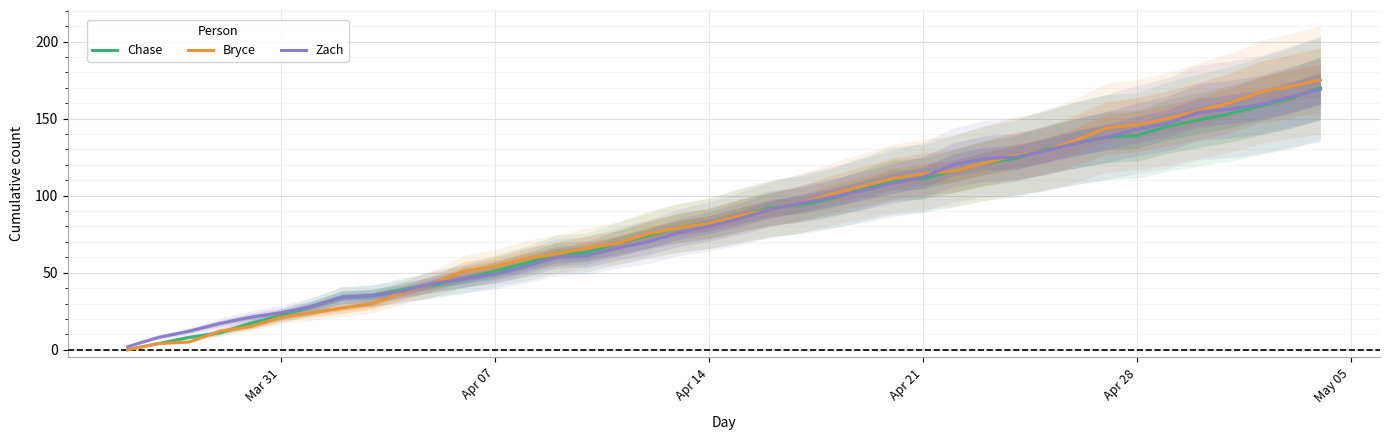

The Chase series shows 14 at Mar 31. True or false?

False